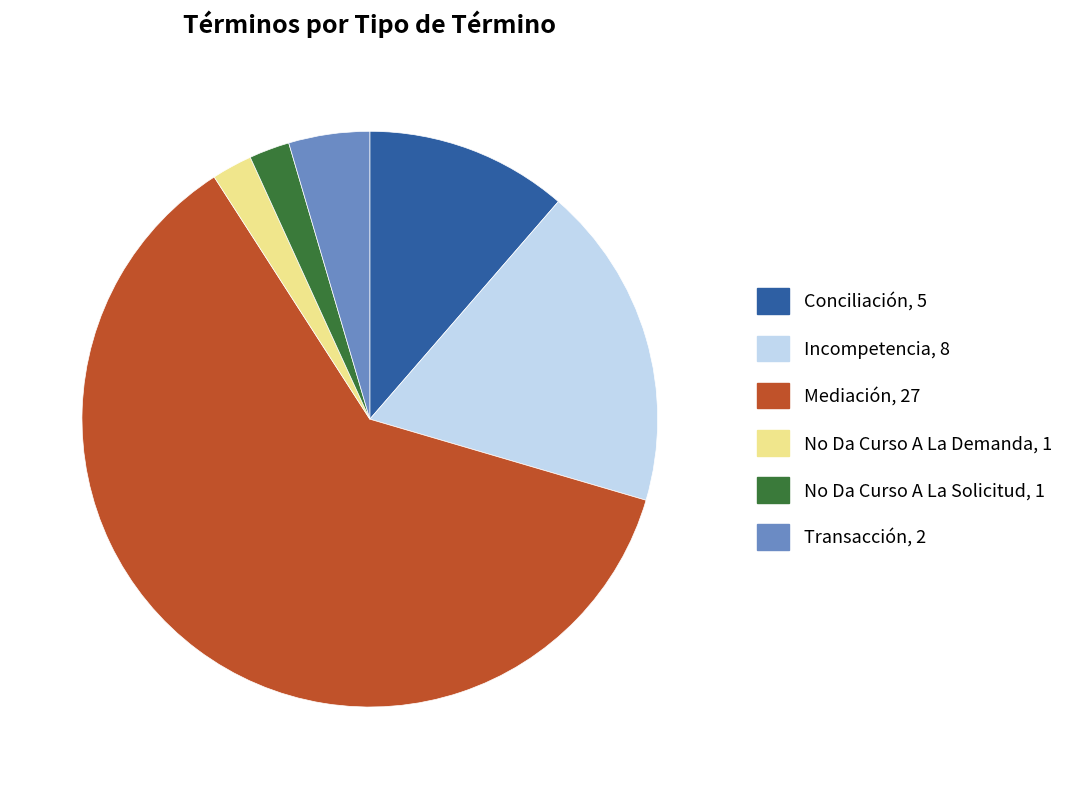

Does Mediación account for over 50% of the chart?

Yes